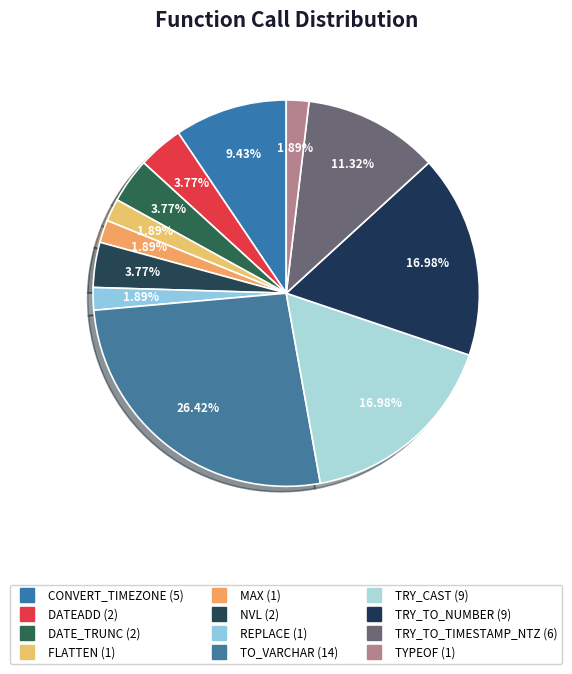

Does TRY_TO_TIMESTAMP_NTZ represent more than half of the total?

No